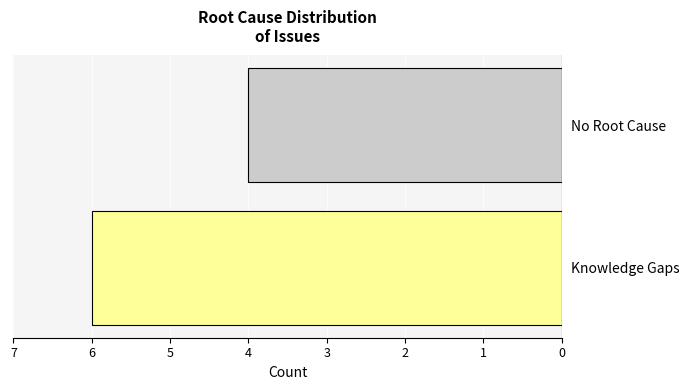

What is the smallest value displayed?

4